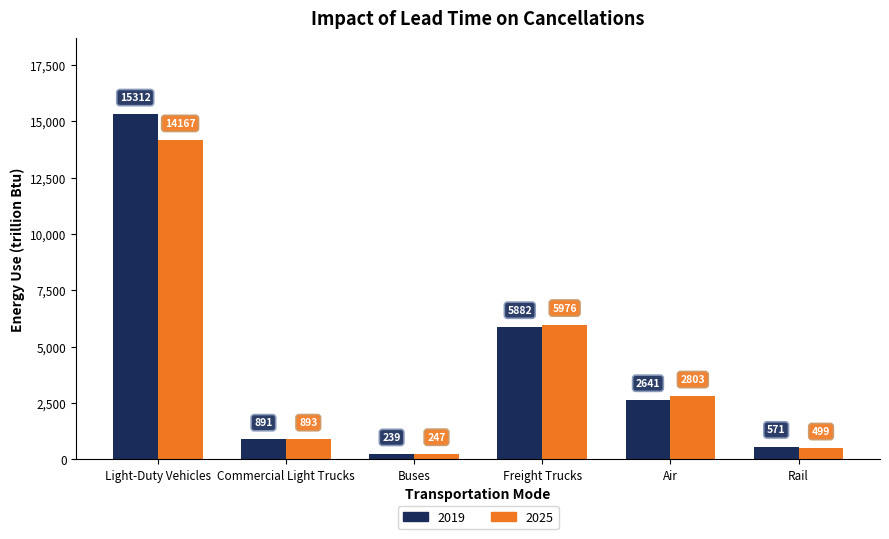

What is the total value across all series at Rail?

1069.4